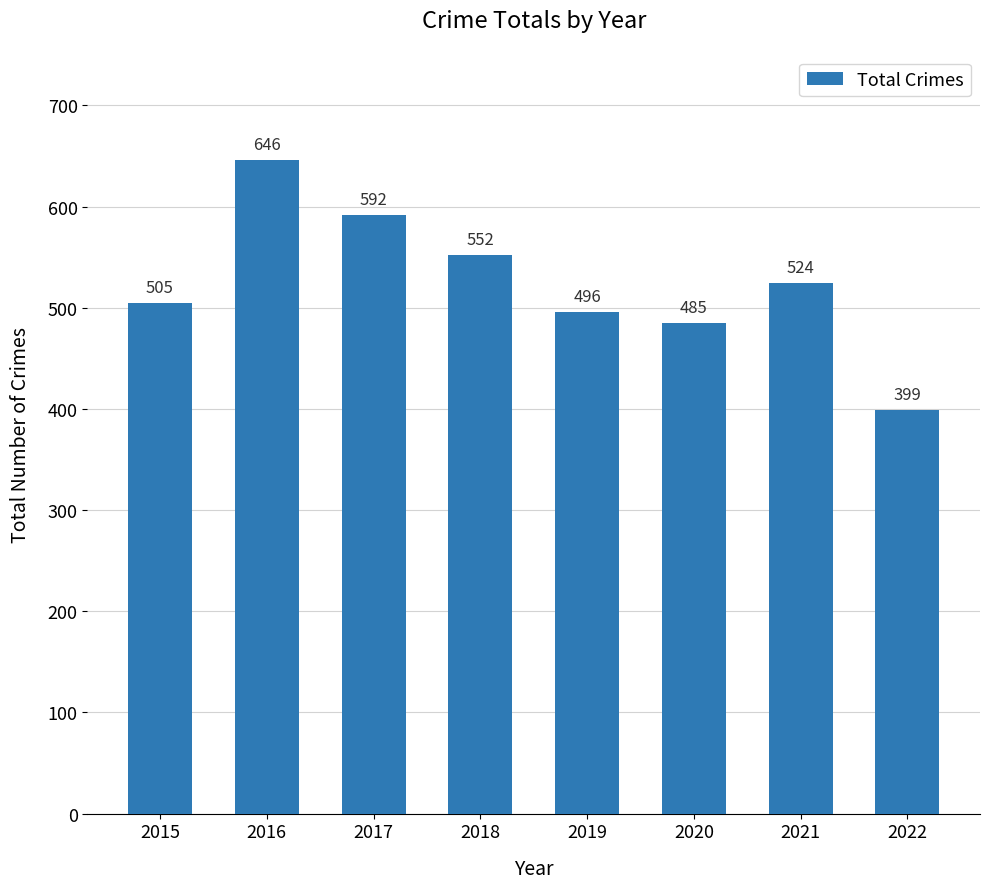

Is it true that the value at 2017 is 146?

False